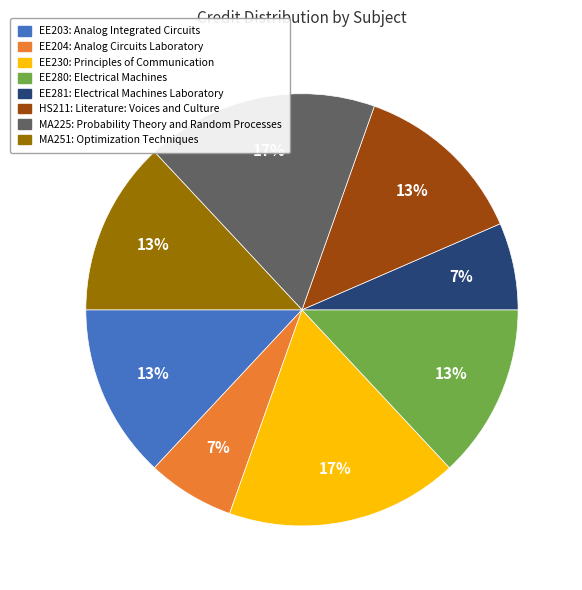

What percentage is the EE281 slice, to the nearest percent?

7%